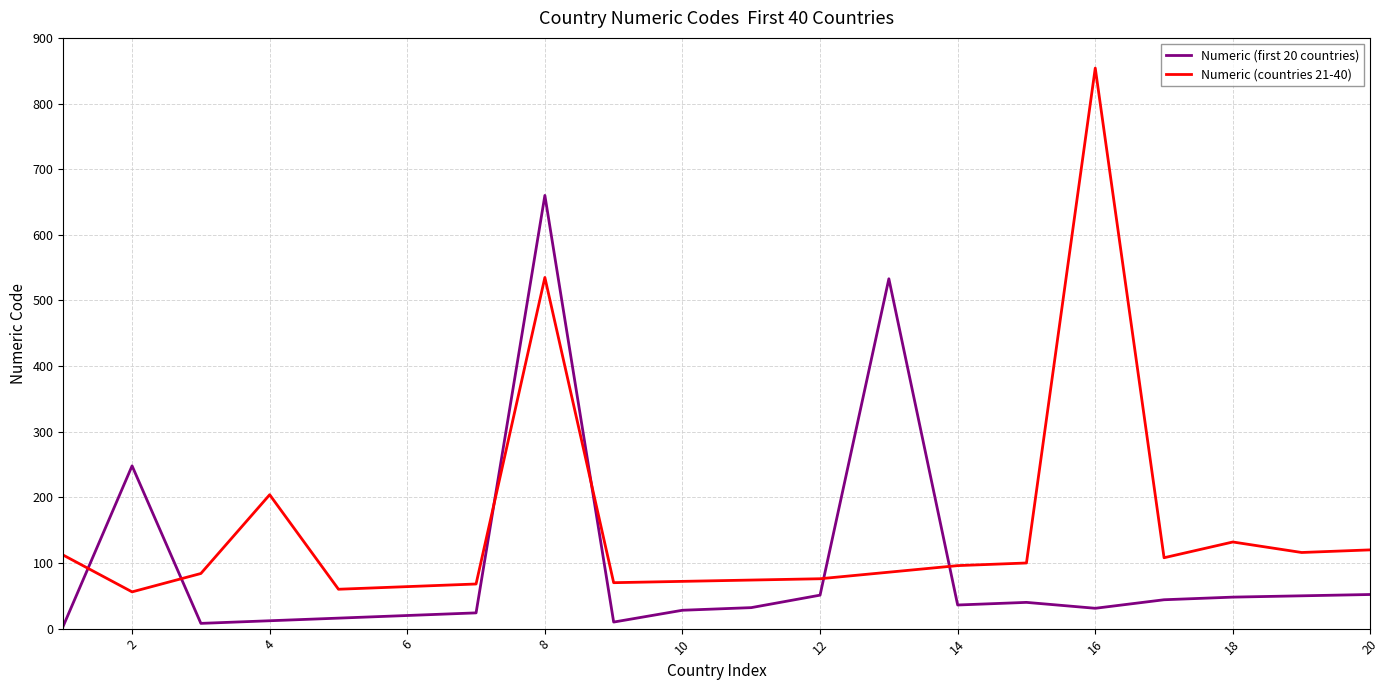

What is the difference between the maximum and minimum values in the Numeric (countries 21-40) series?

798